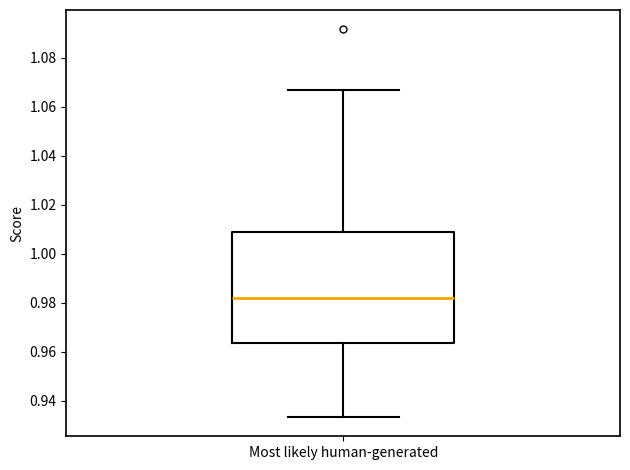

Where is the upper edge of the box for Most likely human-generated on the y-axis? The values are not printed on the chart, so give them approximately, as read against the axis.

1.008